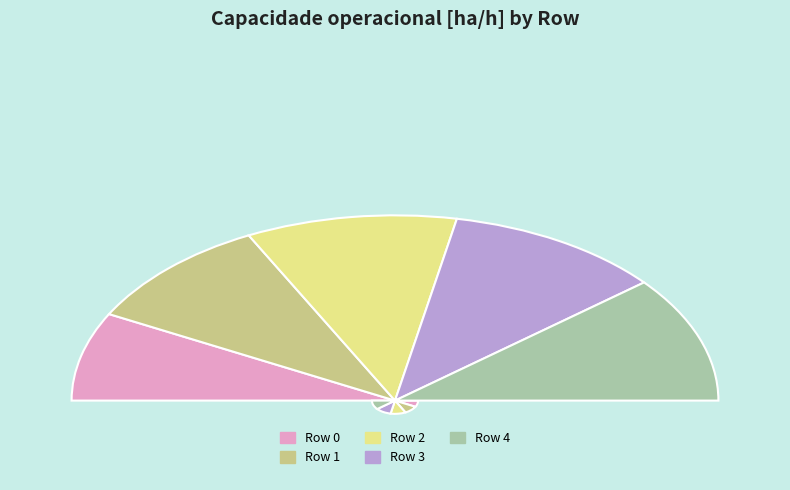

Approximately how many times larger is the value at Row 0 compared to Row 3?

0.7